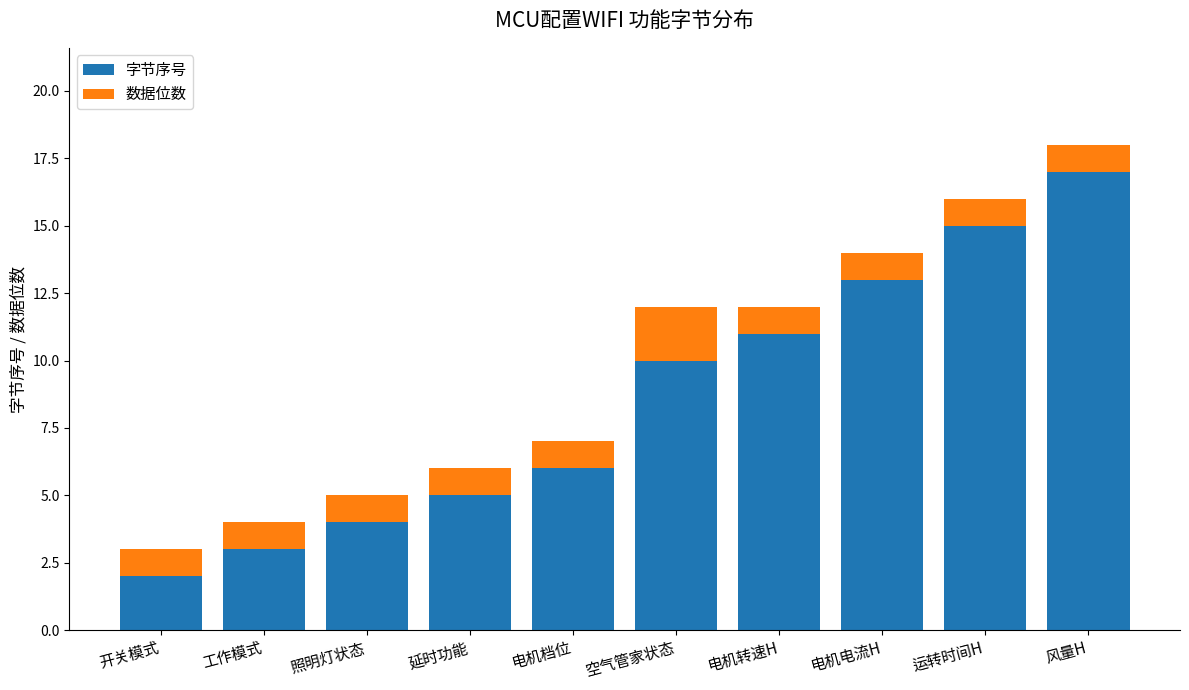

At which category is the sum across all series the highest?

风量H